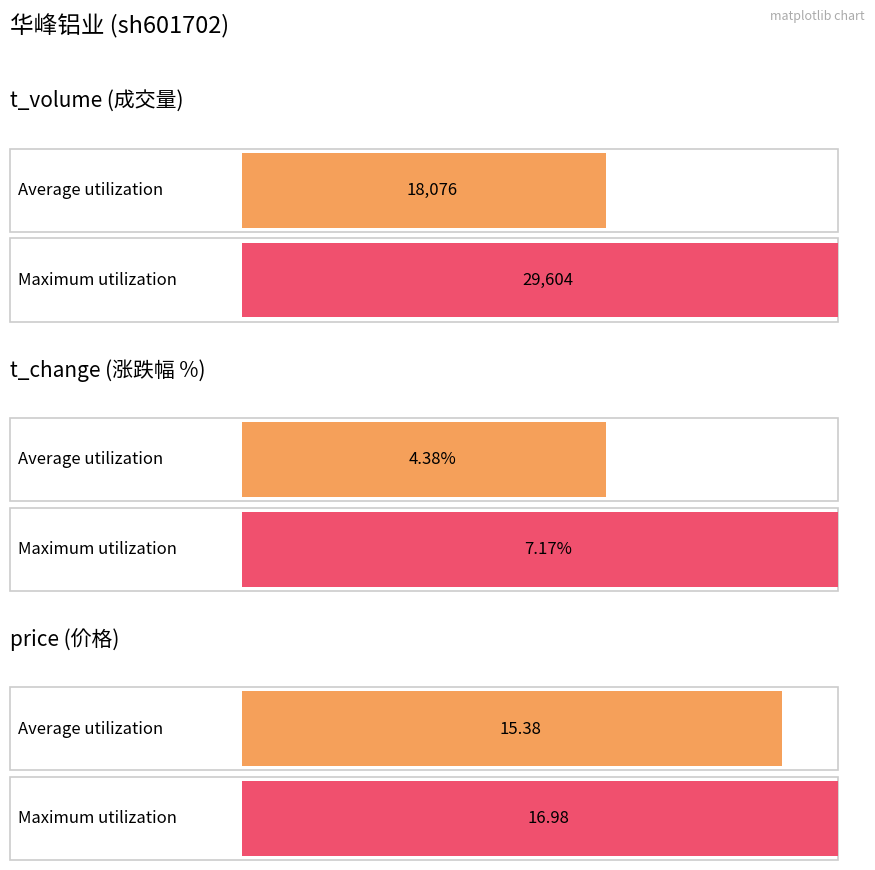

What is the greatest value displayed?

29604.0